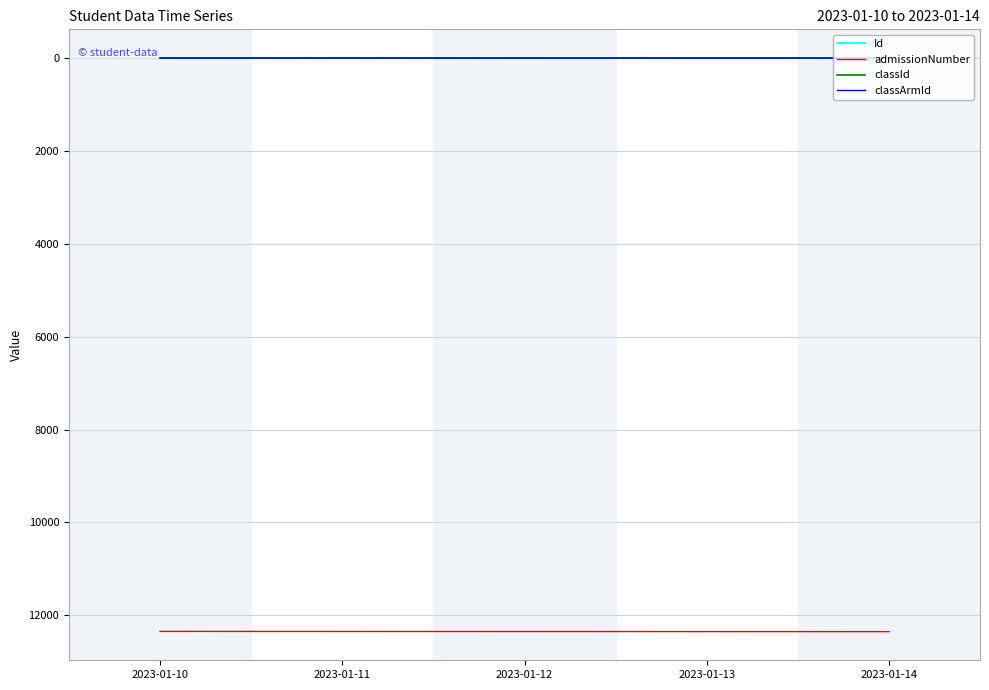

What is the greatest value displayed?

12349